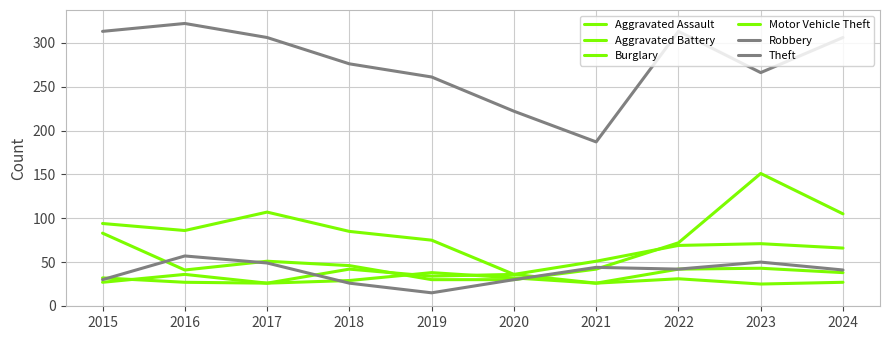

At which category does the chart reach its minimum across all series?

2019